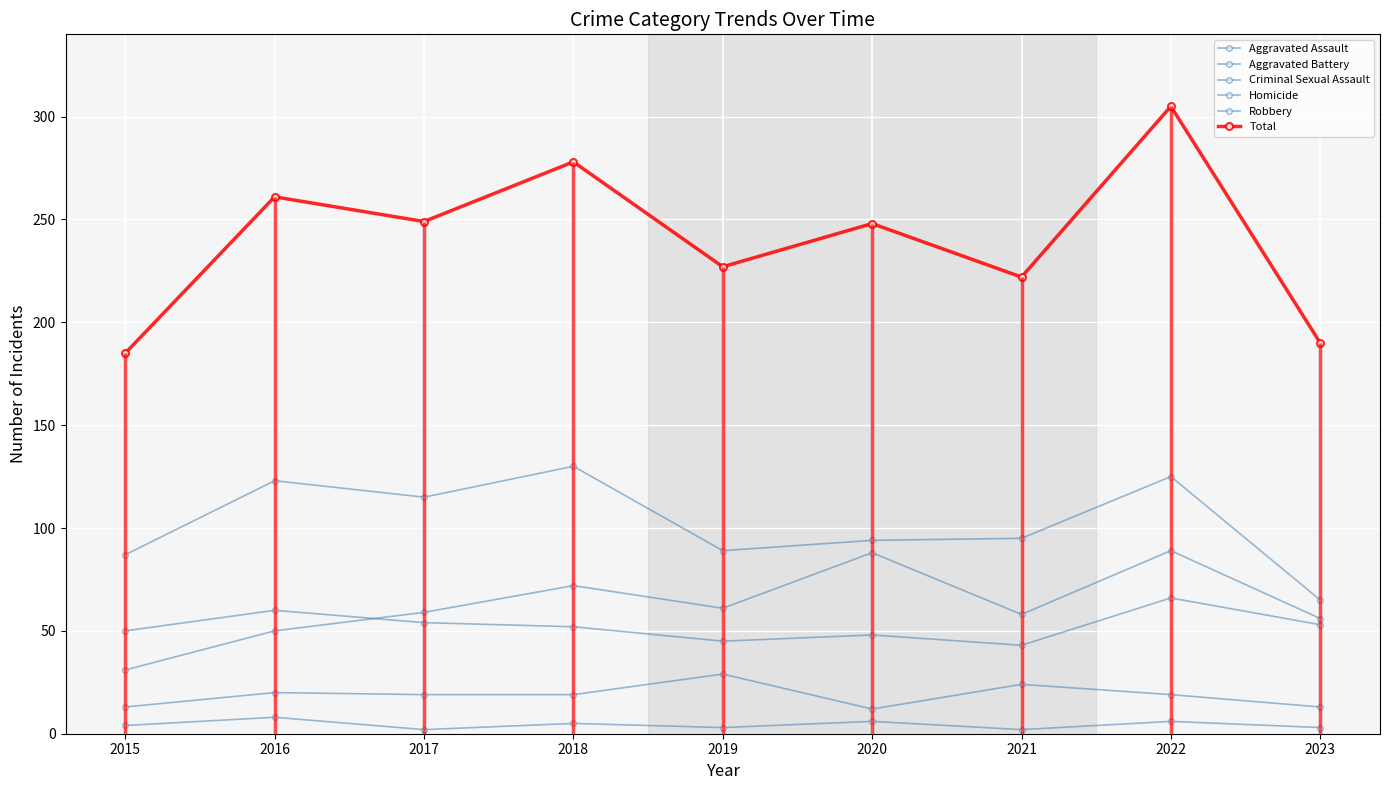

True or false: Aggravated Assault has more than 2 points higher than both neighbors.

True